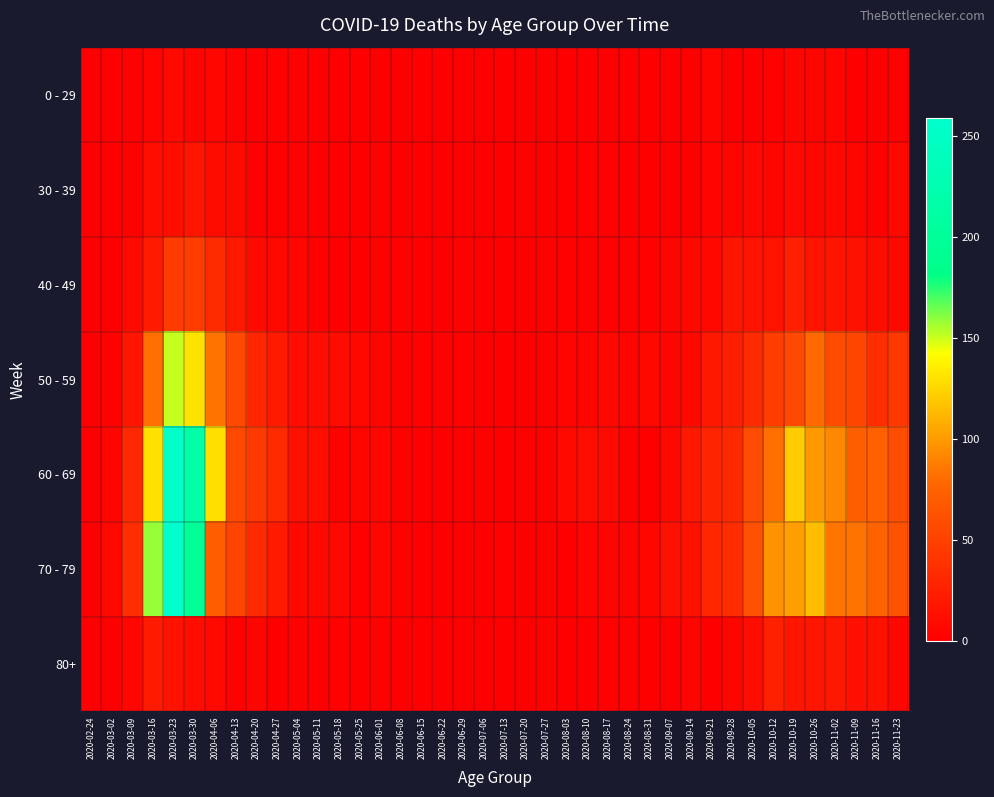

List the series in order of their peak value, lowest first.

0 - 29, 30 - 39, 80+, 40 - 49, 50 - 59, 60 - 69, 70 - 79